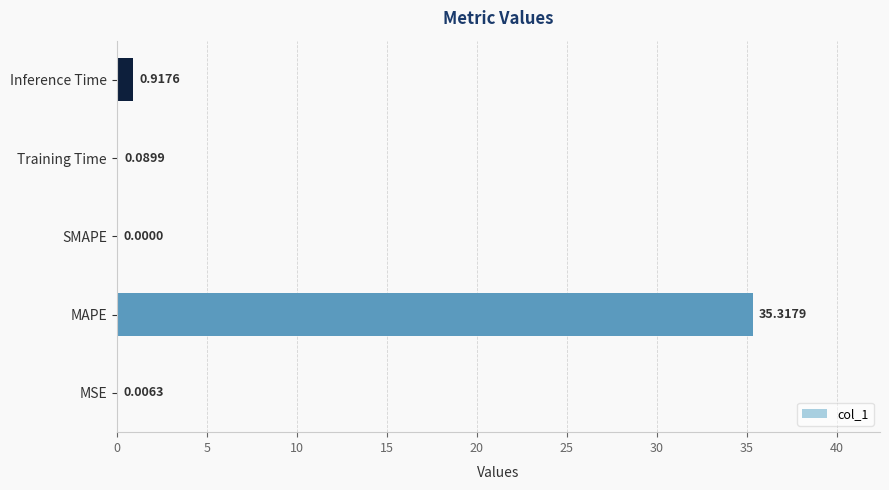

At which label is the value closest to 17?

Inference Time